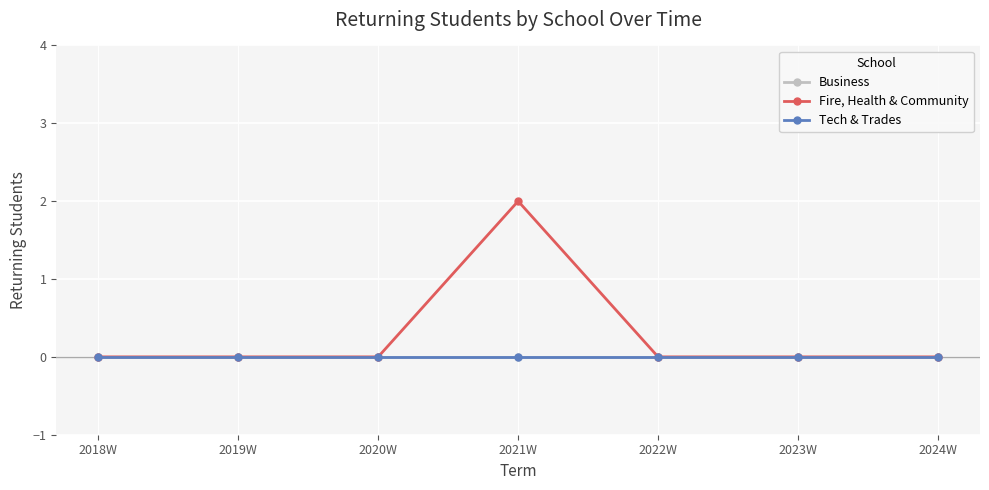

Is it true that Fire, Health & Community equals 0 at 2023W?

True